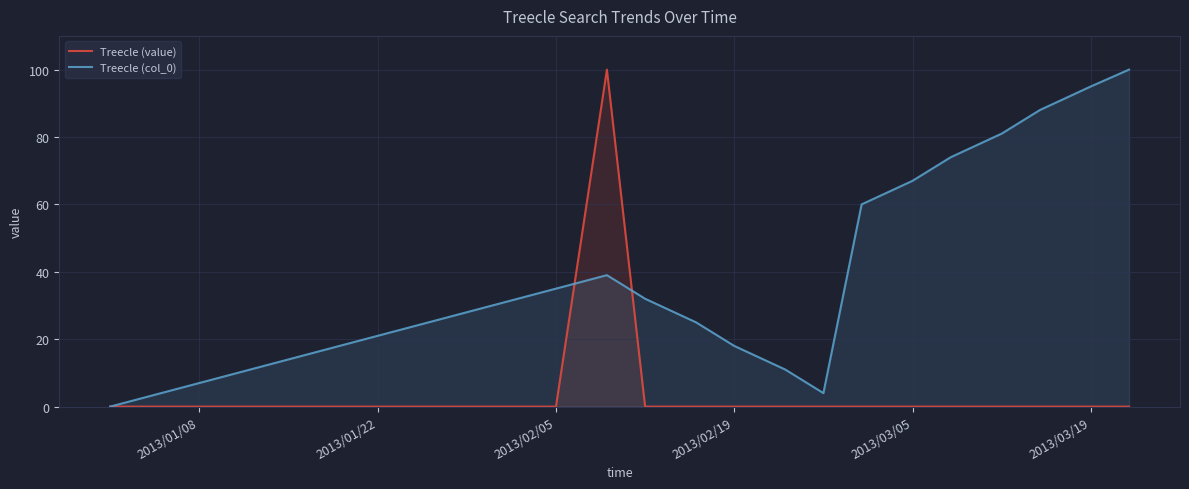

The Treecle (col_0) series shows 35 at 2013/01/22. True or false?

False